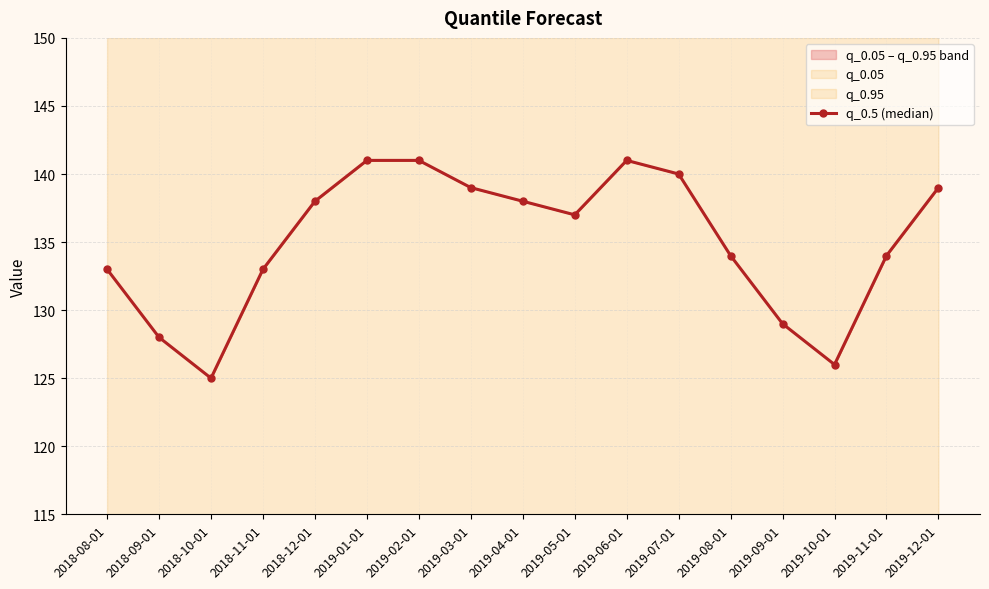

List the labels in order of value, smallest first.

2018-10-01, 2019-10-01, 2018-09-01, 2019-09-01, 2018-08-01, 2018-11-01, 2019-08-01, 2019-11-01, 2019-05-01, 2018-12-01, 2019-04-01, 2019-03-01, 2019-12-01, 2019-07-01, 2019-01-01, 2019-02-01, 2019-06-01